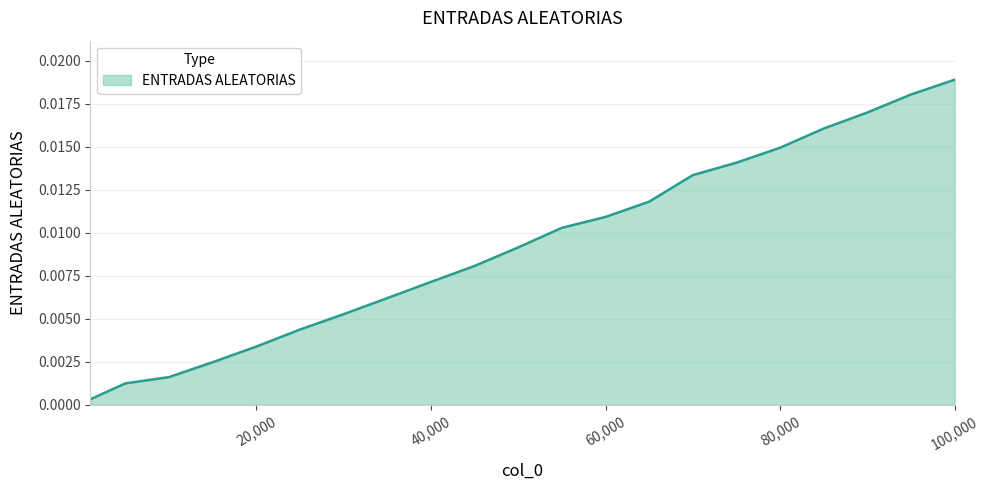

Is this an area chart (filled region under the line)?

Yes